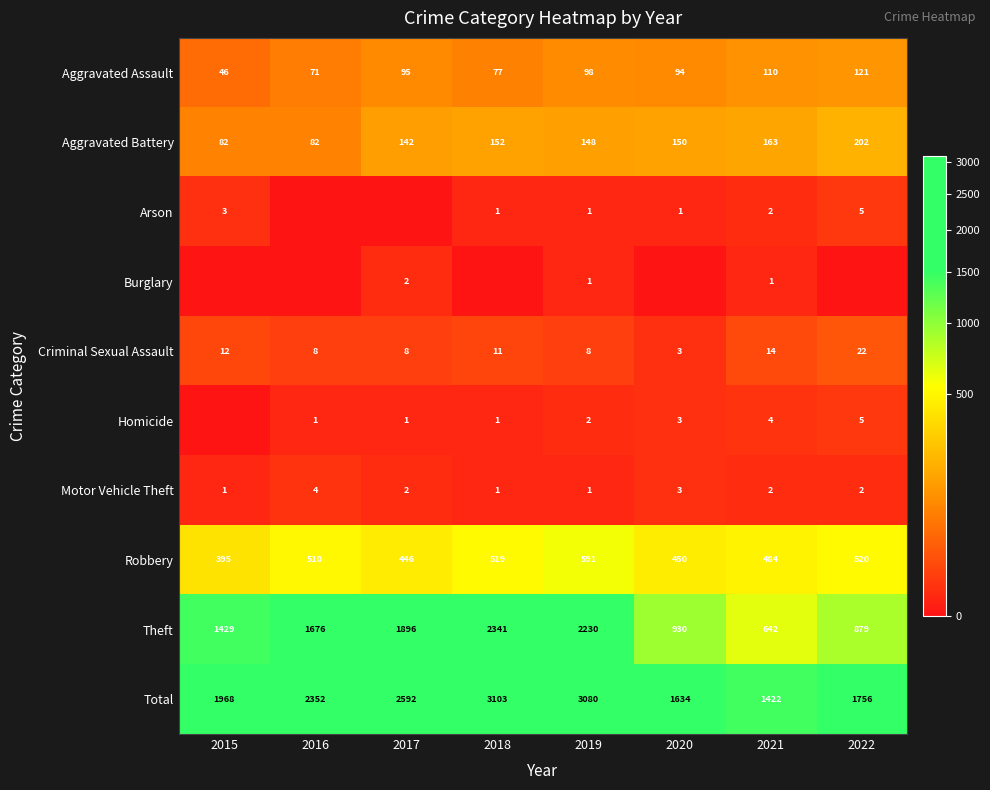

What is the difference between the Total values at 2017 and 2020?

958